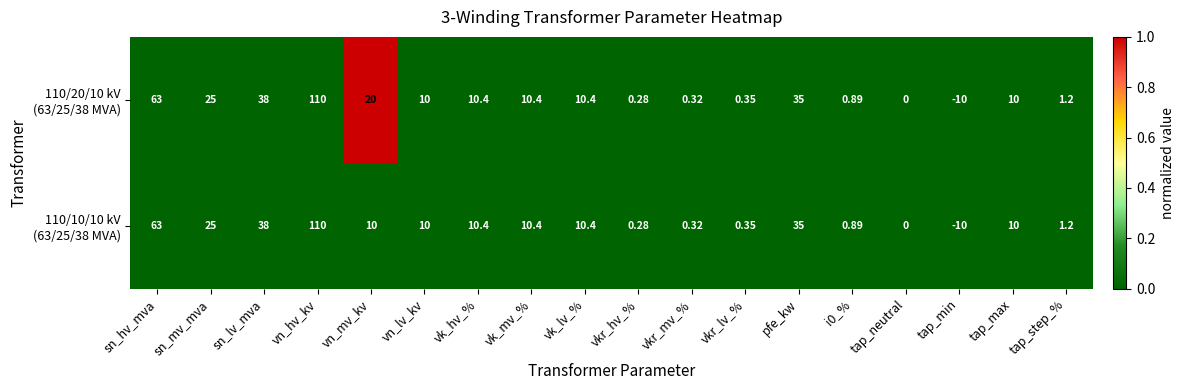

At which category does the chart reach its minimum across all series?

tap_min